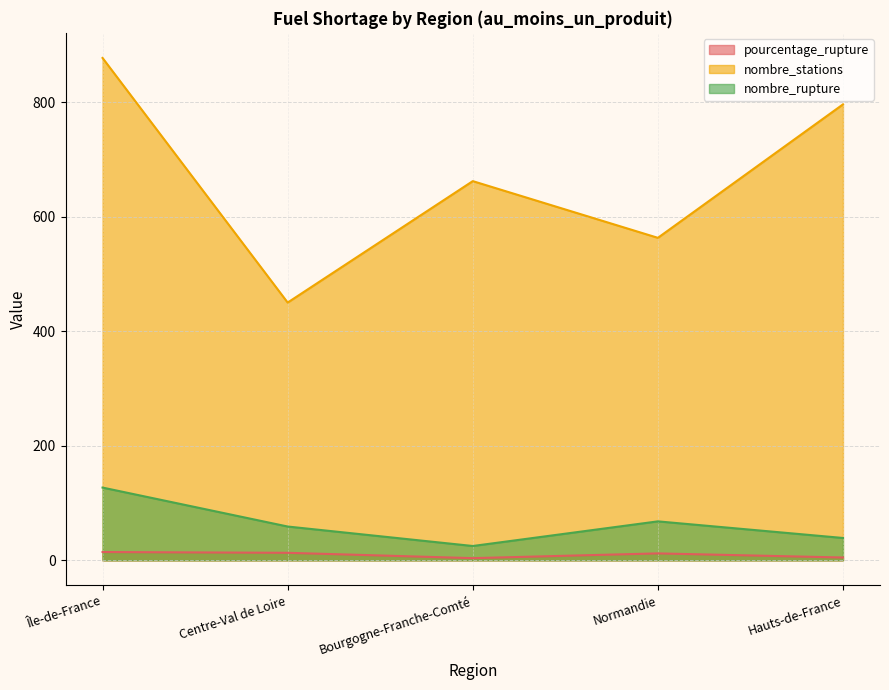

True or false: nombre_rupture has more than 2 interior local peaks.

False